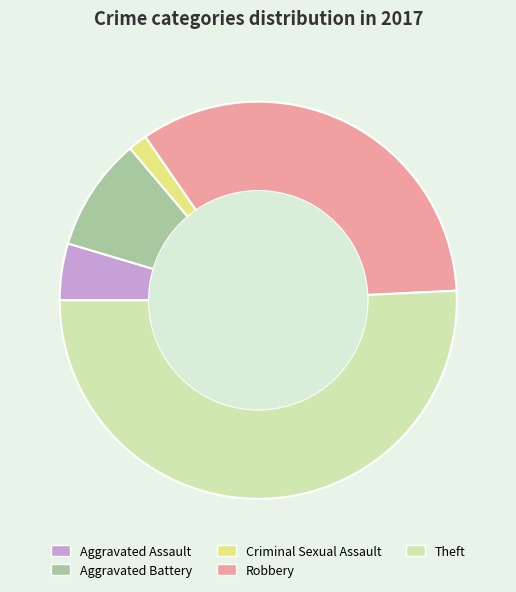

Combined, do Theft and Criminal Sexual Assault account for over 50%?

Yes